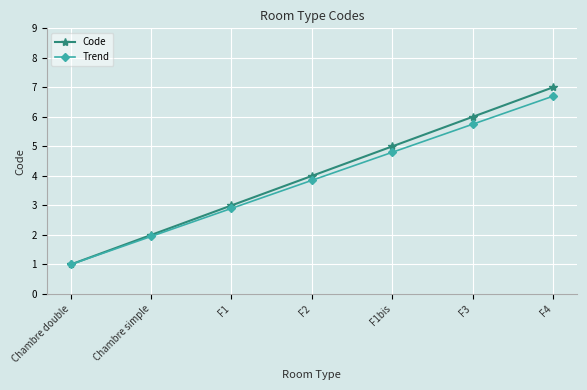

True or false: Code has a value of 3.3 at F3.

False